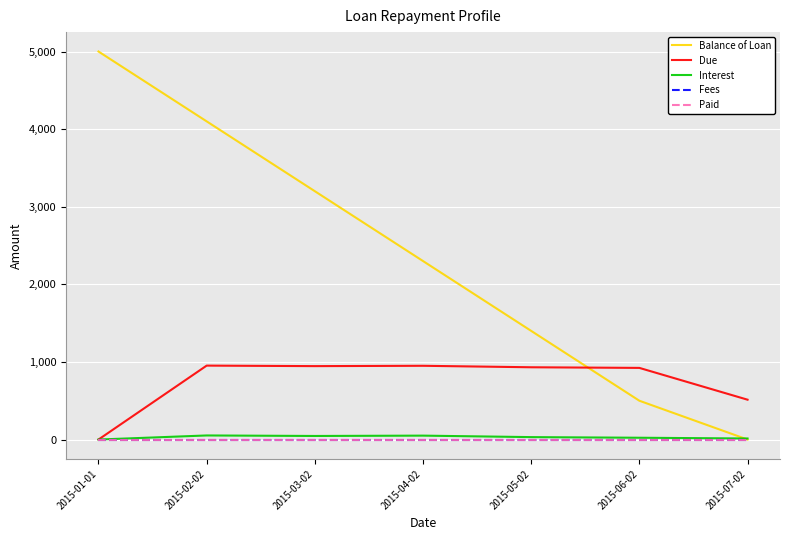

Does the chart have visible grid lines?

Yes